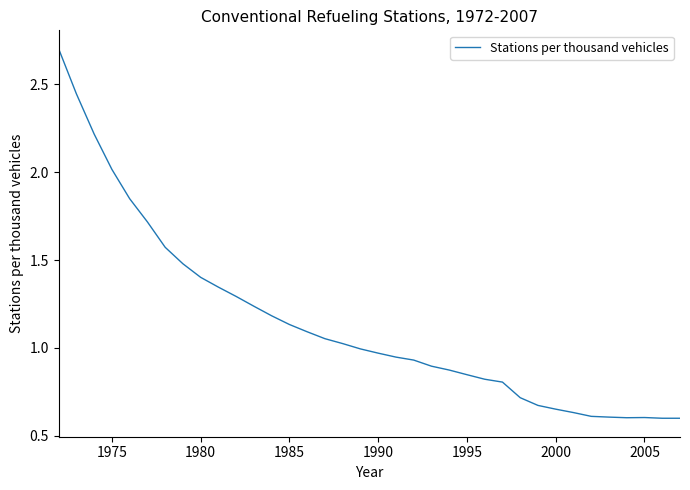

Does the chart display data point markers on the line(s)?

No